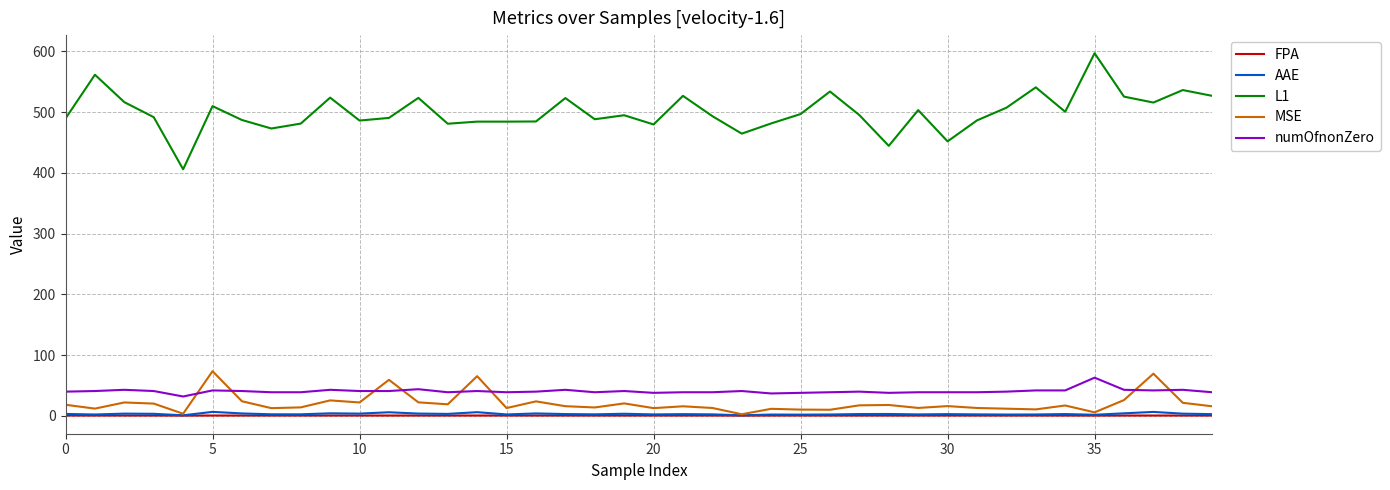

Which series has the widest spread of values?

L1